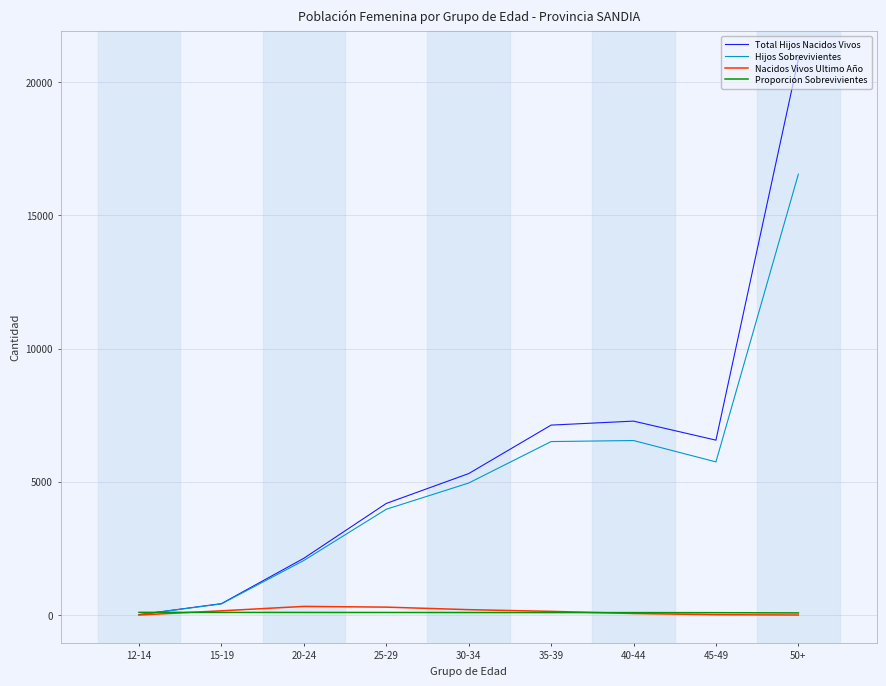

At which label does Total Hijos Nacidos Vivos reach its peak?

50+